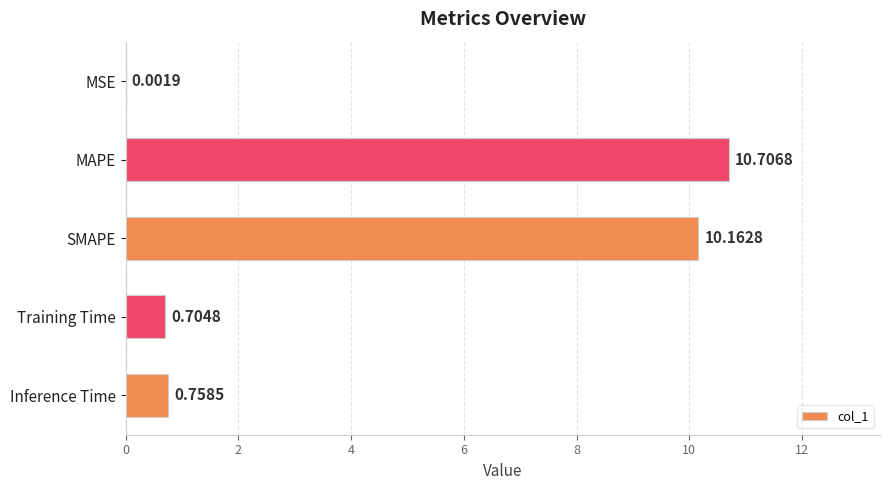

At which category does the chart reach its peak across all series?

MAPE